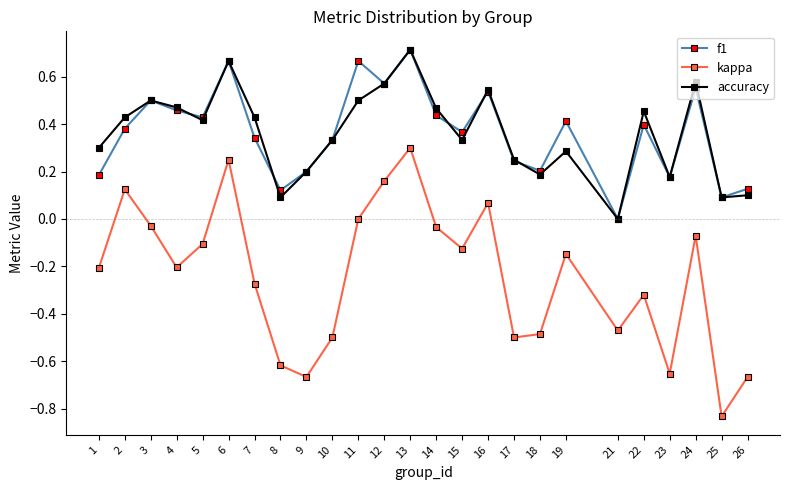

True or false: f1 and kappa intersect in this chart.

False